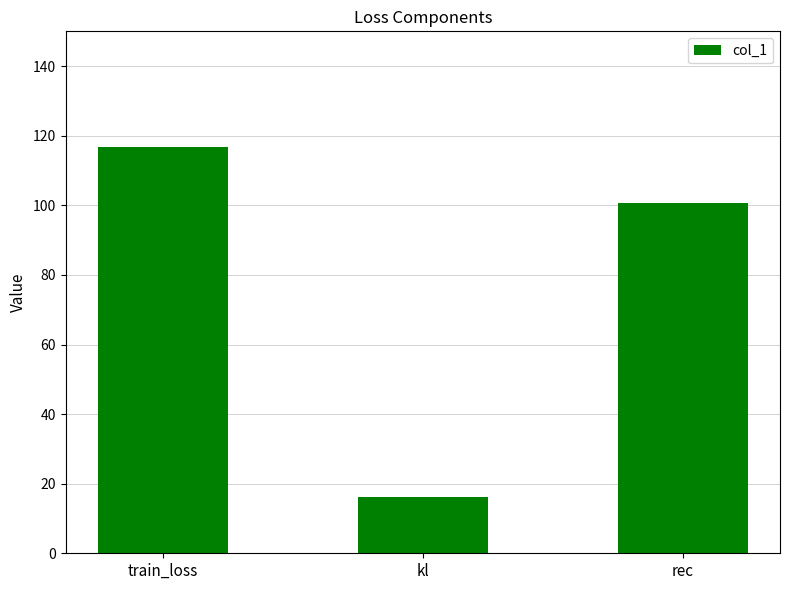

What is the change in value from train_loss to kl?

-100.8